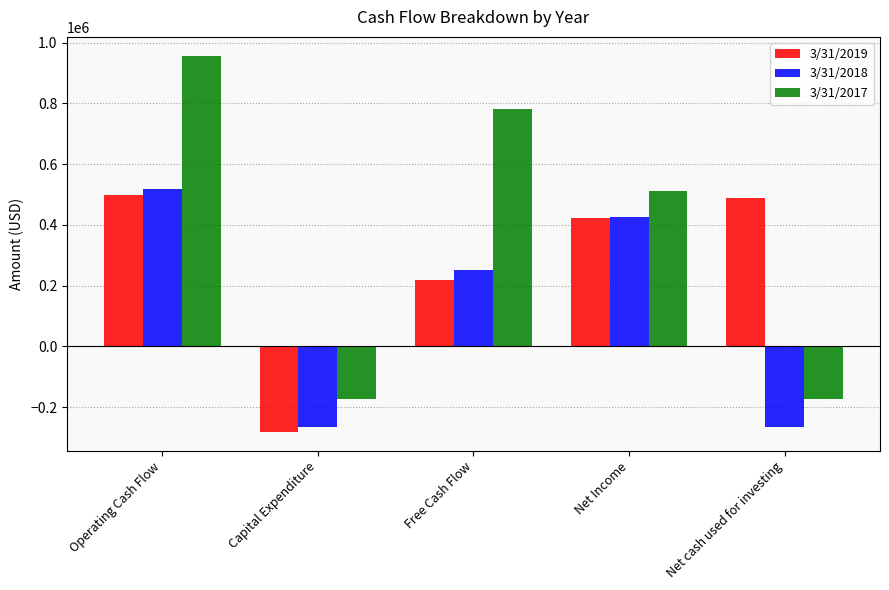

What is the total value across all series at Net Income?

1362328